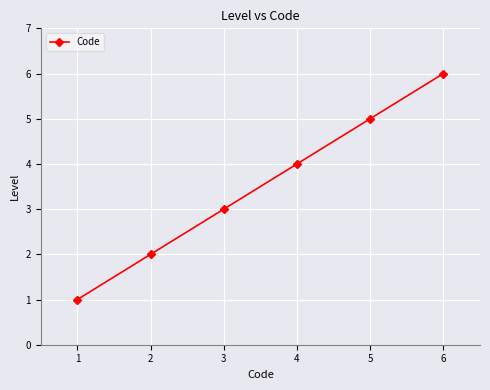

What is the greatest value displayed?

6